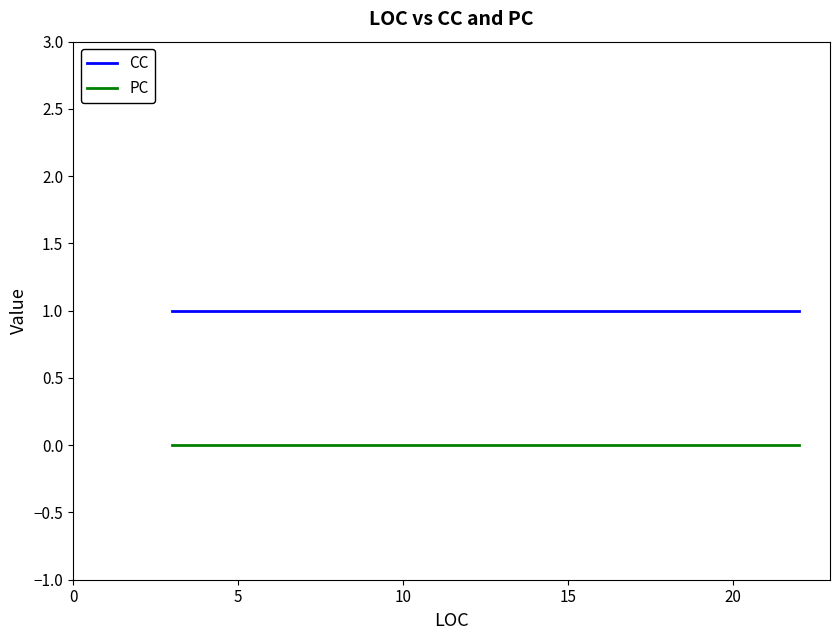

Reading right to left, extract all data points from this chart.

CC: 1	1	1	1	1	1	1	1	1	1	1	1	1	1	1	1	1	1	1	1	1	1	1	1	1	1	1	1	1	1	1	1	1	1	1	1	1	1	1	1
PC: 0	0	0	0	0	0	0	0	0	0	0	0	0	0	0	0	0	0	0	0	0	0	0	0	0	0	0	0	0	0	0	0	0	0	0	0	0	0	0	0